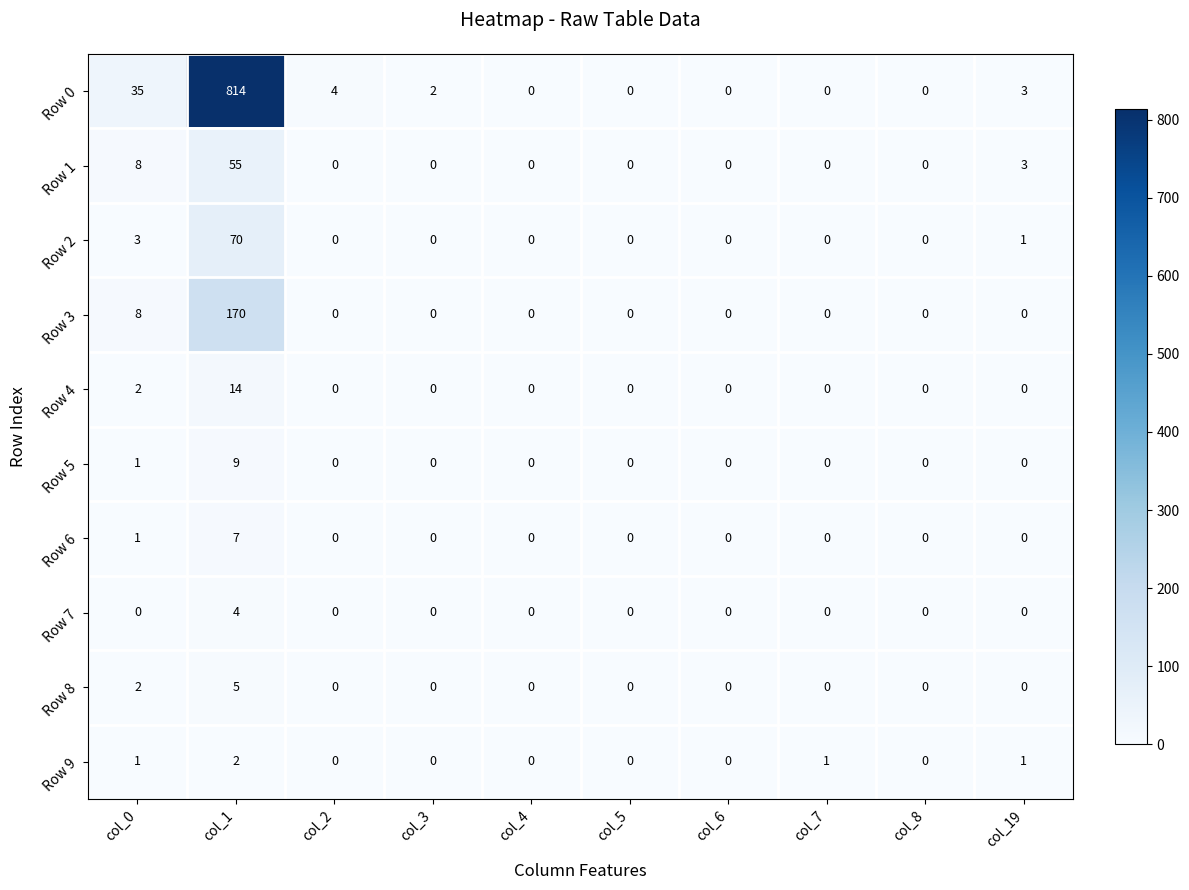

Which series has the largest range (max minus min)?

Row 0